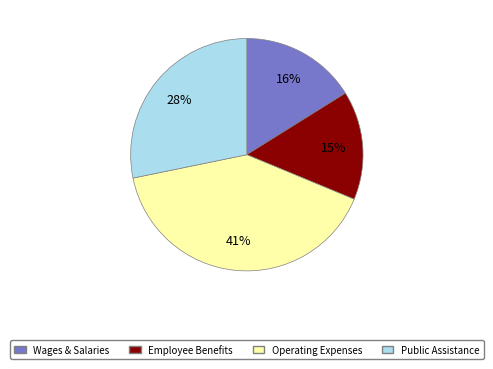

Is there a majority slice in this chart?

No